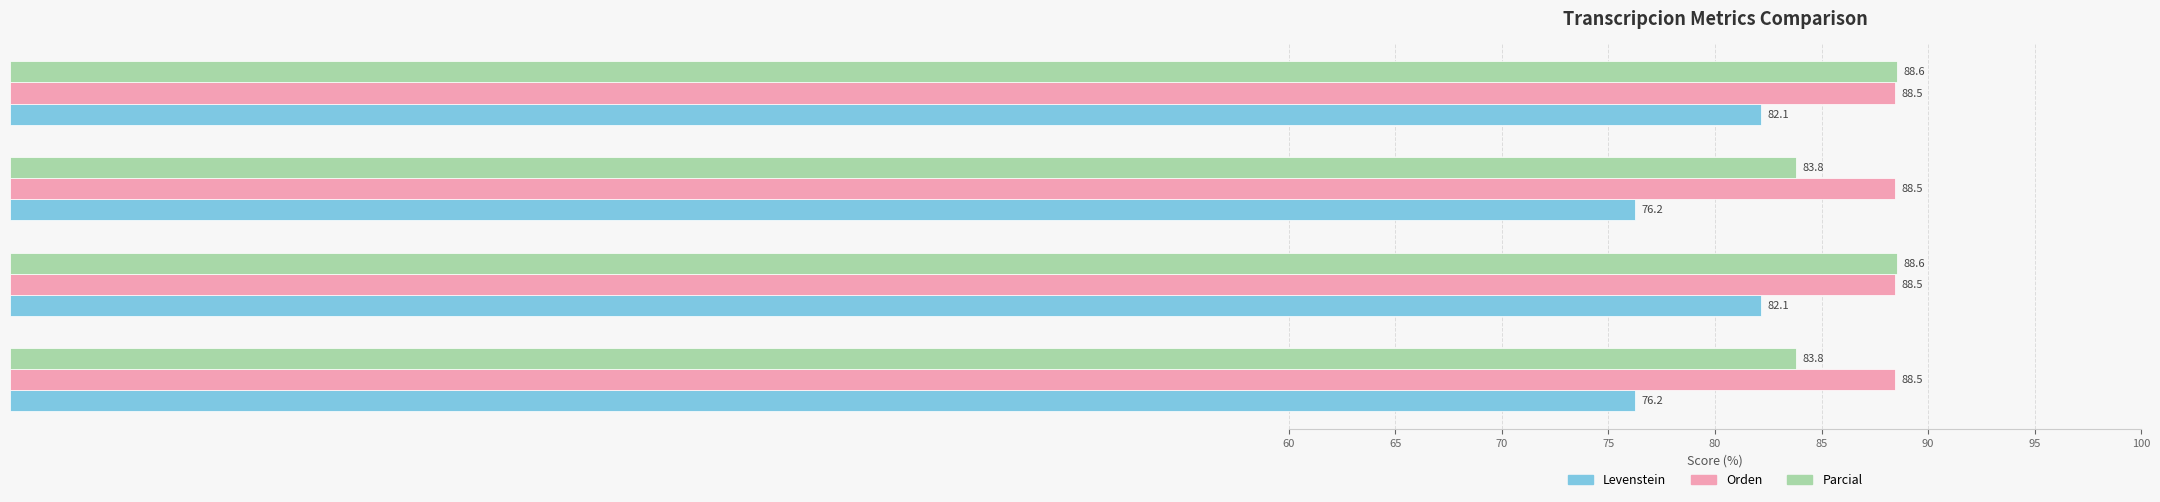

Is it true that Levenstein equals 82.1 at Dialectal_normalizada?

True